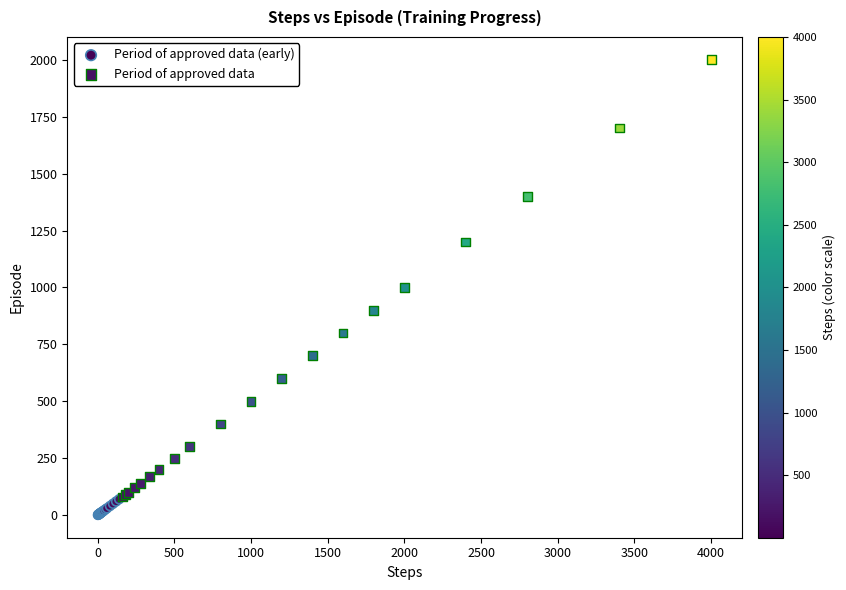

Which series has the largest Y range (max minus min)?

Period of approved data